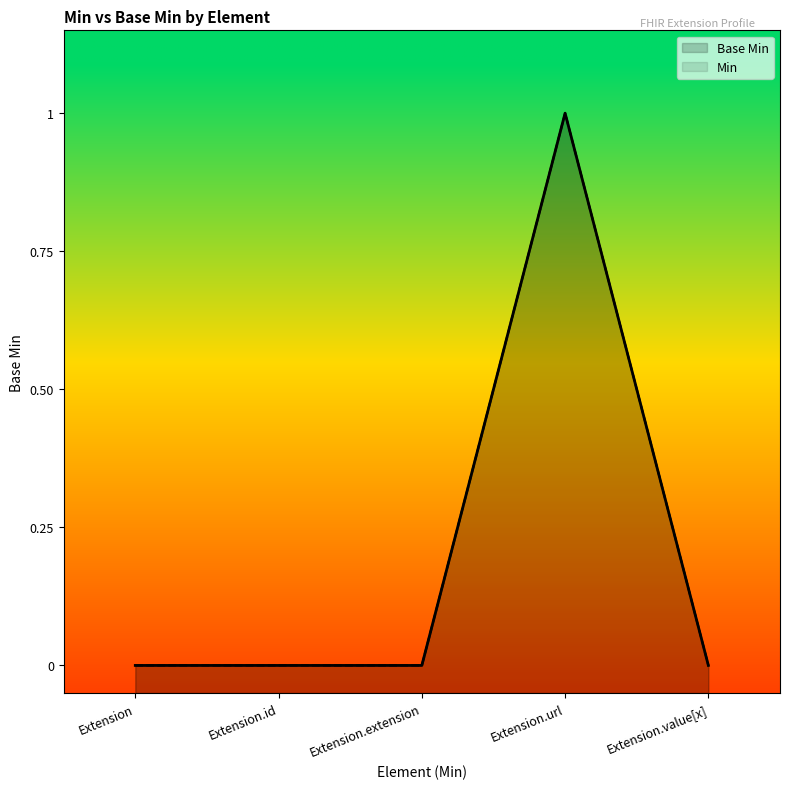

How many values in the Min series exceed 0?

1